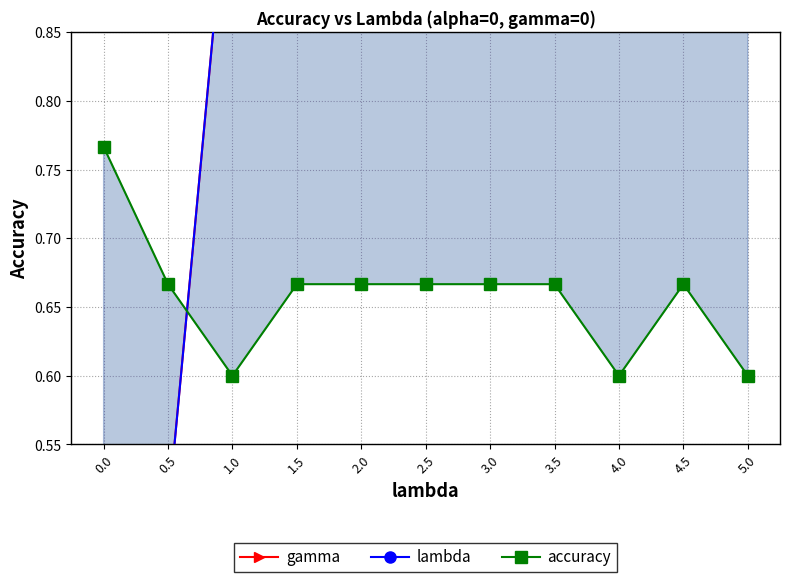

What is the label of the 7th point from the right?

2.0